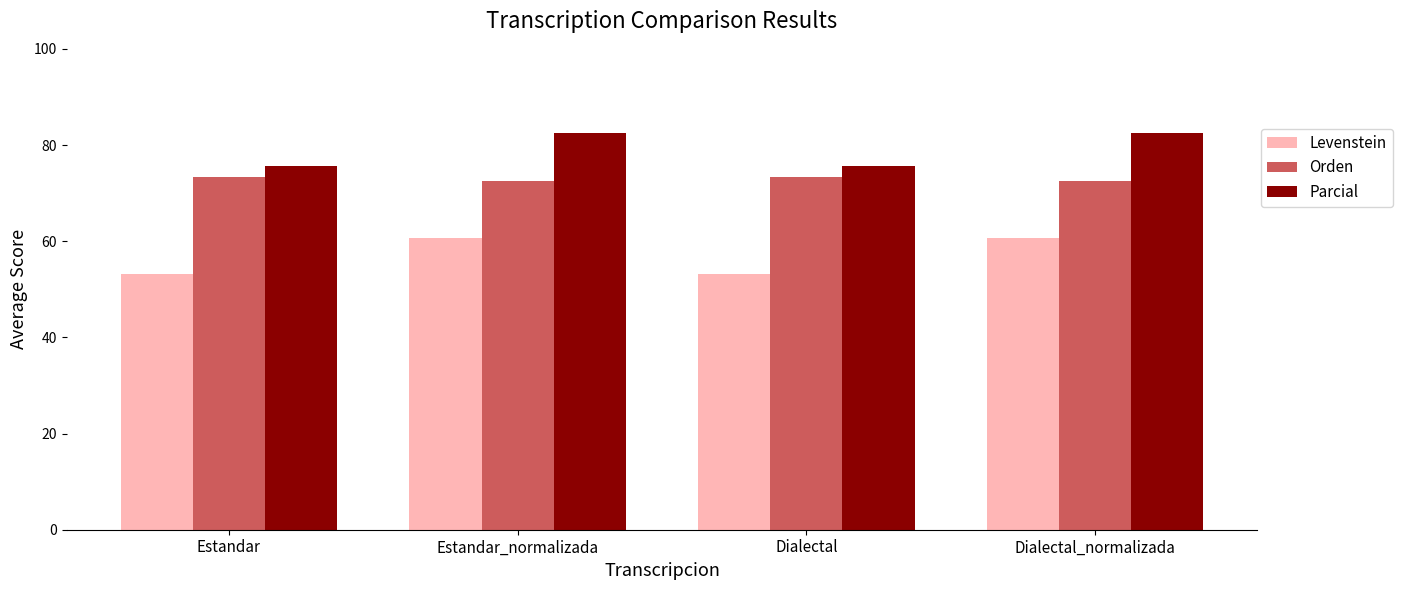

At how many categories does at least one series exceed 54?

4